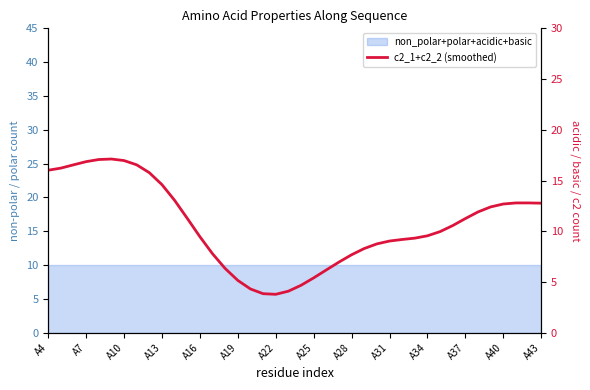

What is the difference between the second highest and second lowest values?

13.2